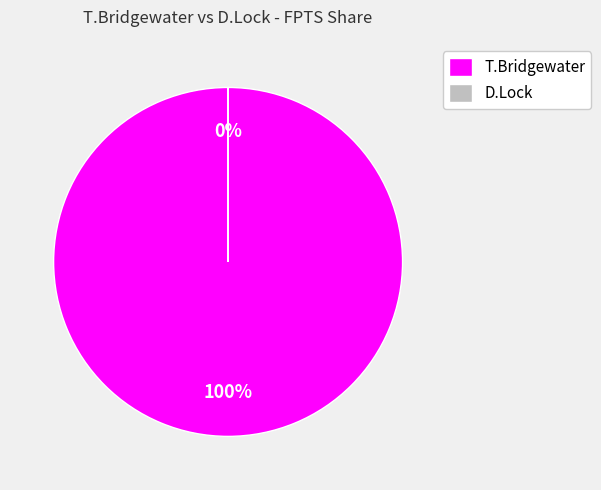

Is it true that T.Bridgewater is 99% of the pie?

False